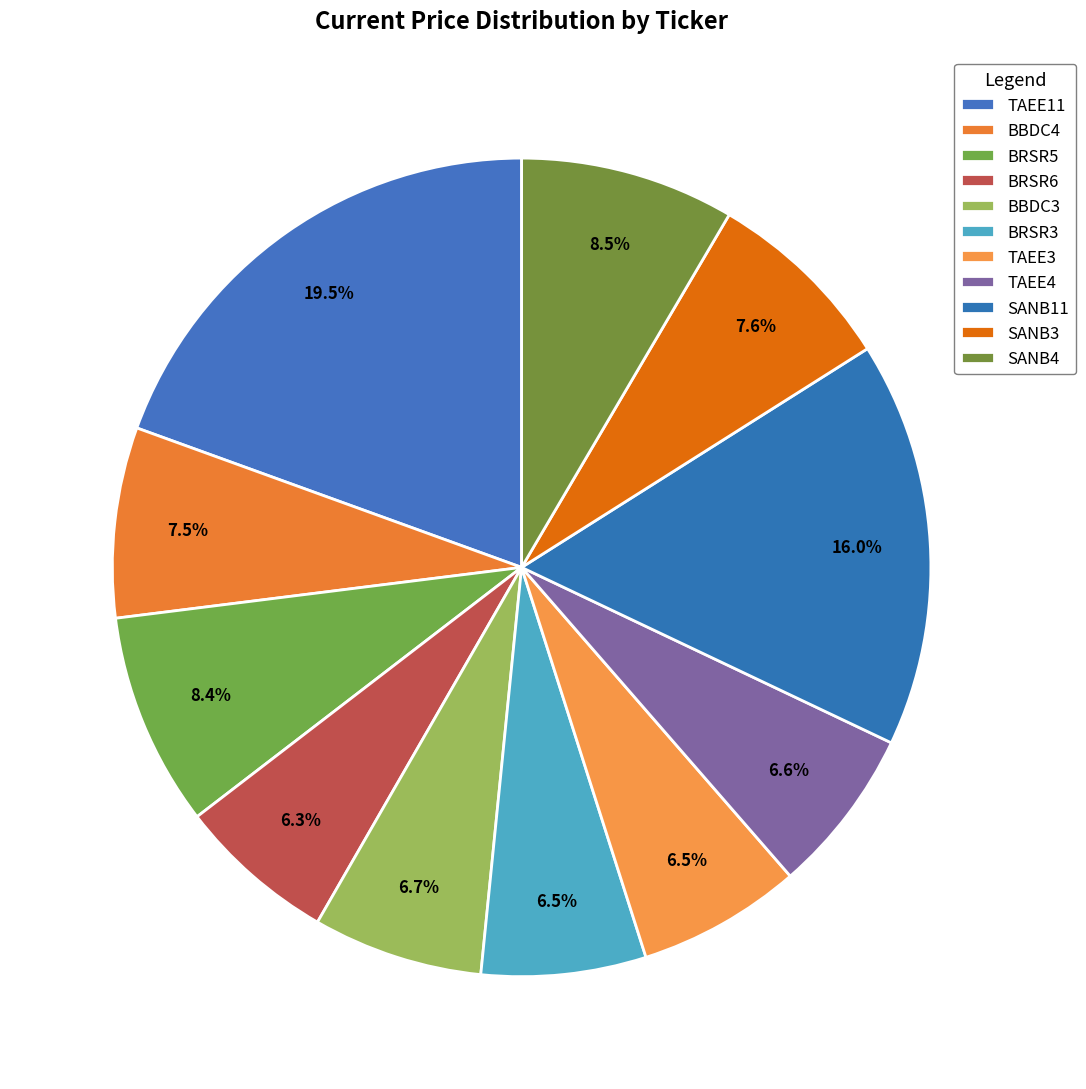

The BRSR5 slice represents 18% of the pie. True or false?

False